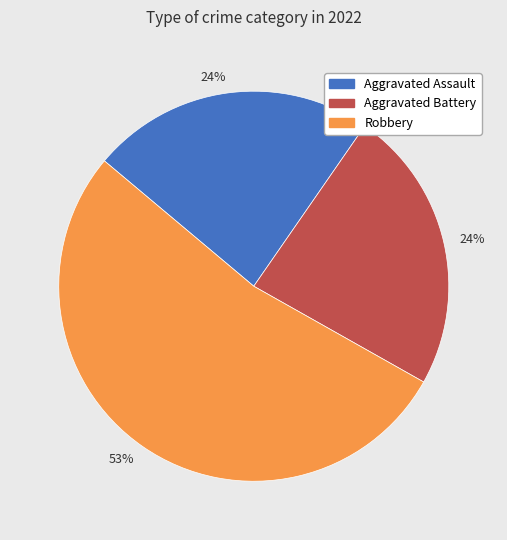

To the nearest percent, what is the difference between the largest and smallest slice percentages?

29%